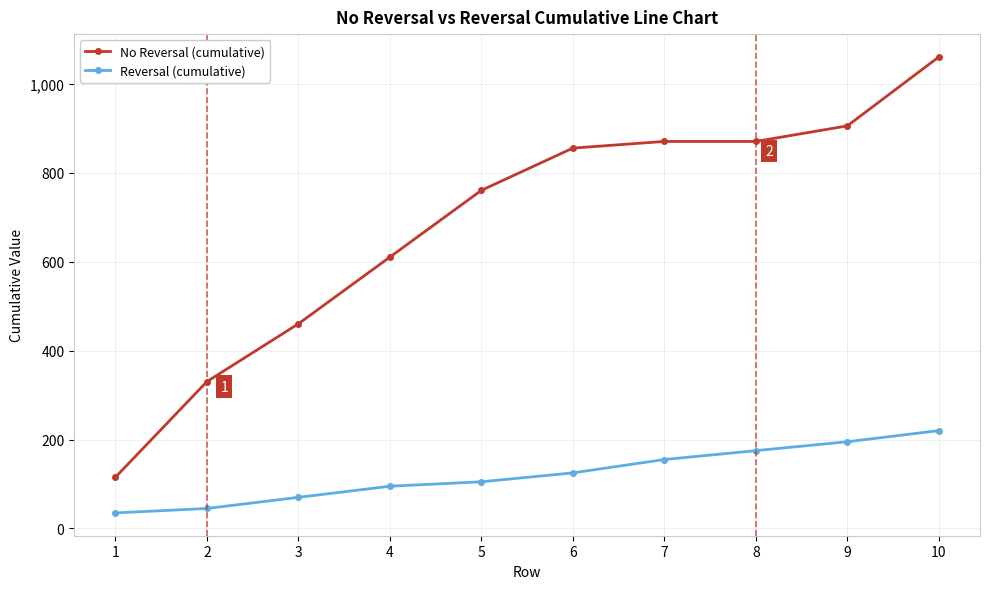

Reading right to left, transcribe all the data shown in this chart.

No Reversal (cumulative): 10=1060	9=905	8=870	7=870	6=855	5=760	4=610	3=460	2=330	1=115
Reversal (cumulative): 10=220	9=195	8=175	7=155	6=125	5=105	4=95	3=70	2=45	1=35